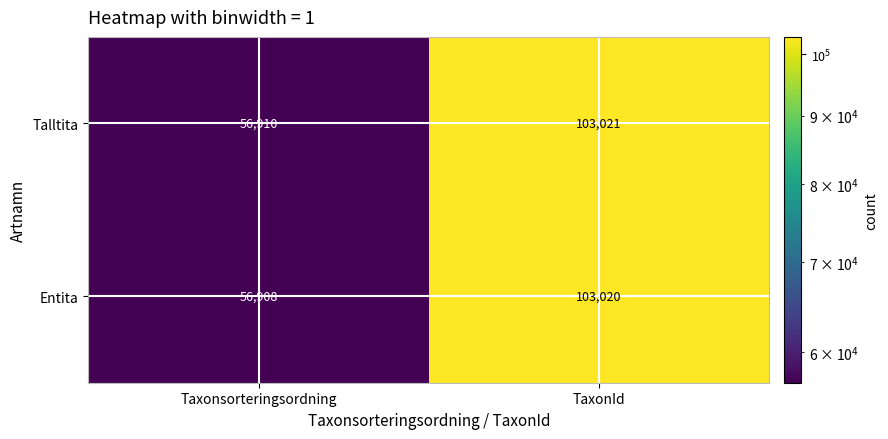

True or false: Entita has a value of 22698 at Taxonsorteringsordning.

False